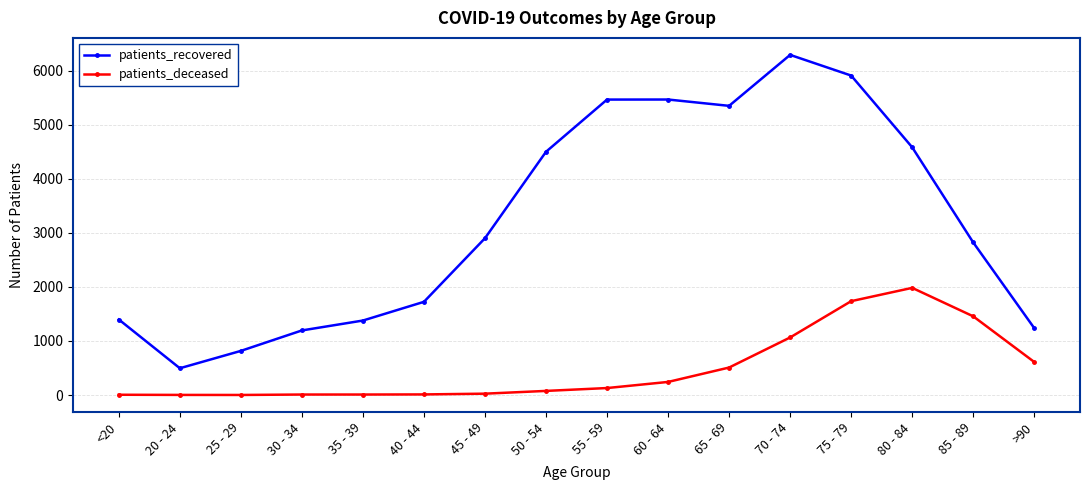

What are all the series names shown in the legend?

patients_recovered, patients_deceased